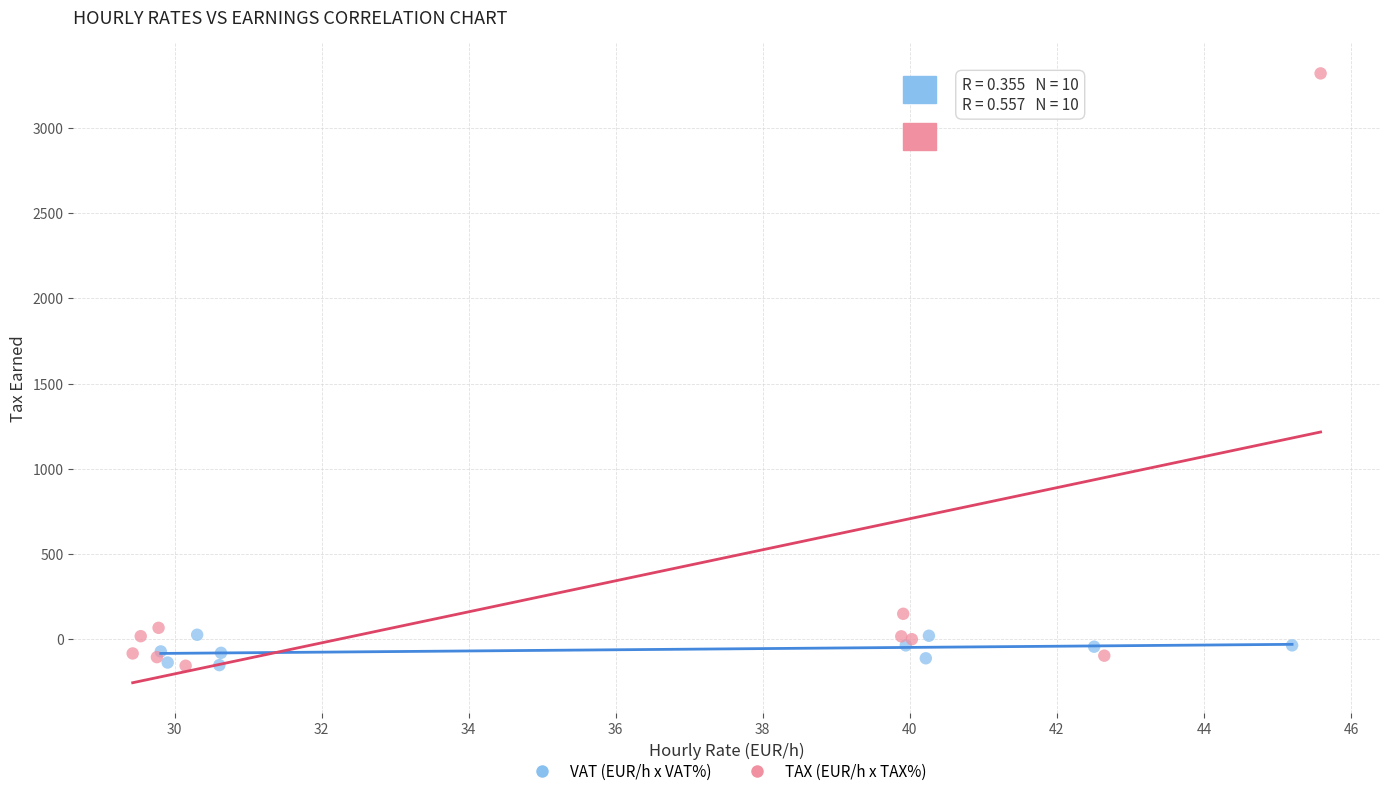

Which series has the widest spread of Y values?

TAX (EUR/h x TAX%)